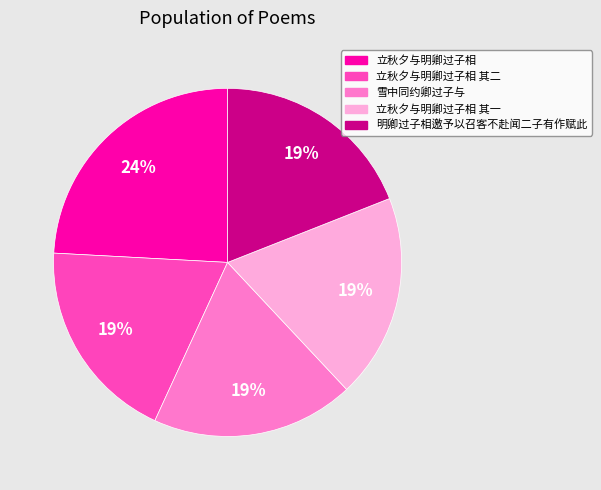

Is there a majority slice in this chart?

No